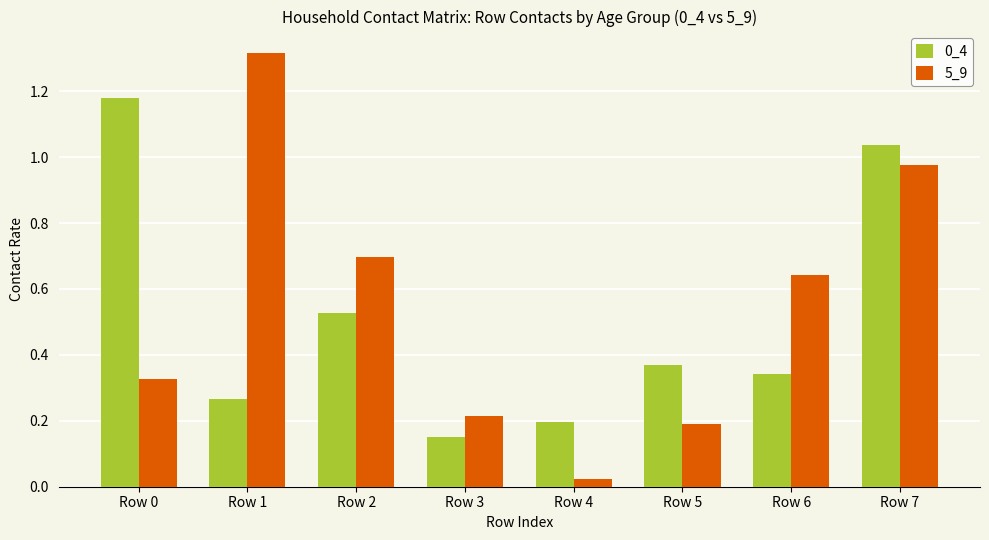

Where is 0_4 nearest to the value 0?

Row 3